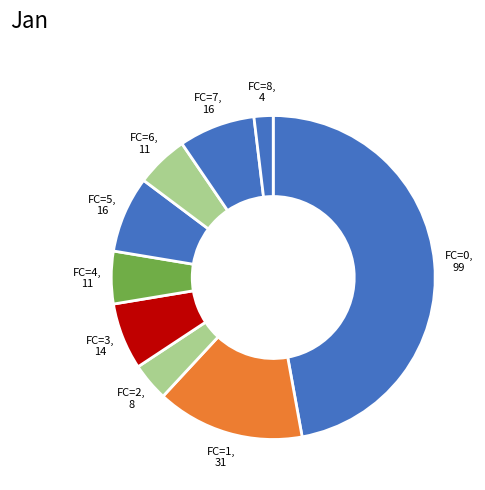

How many segments does this pie chart have?

9